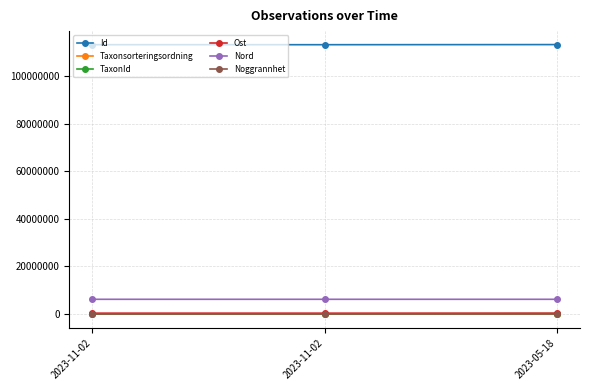

List the series in order of their peak value, lowest first.

Noggrannhet, Taxonsorteringsordning, TaxonId, Ost, Nord, Id